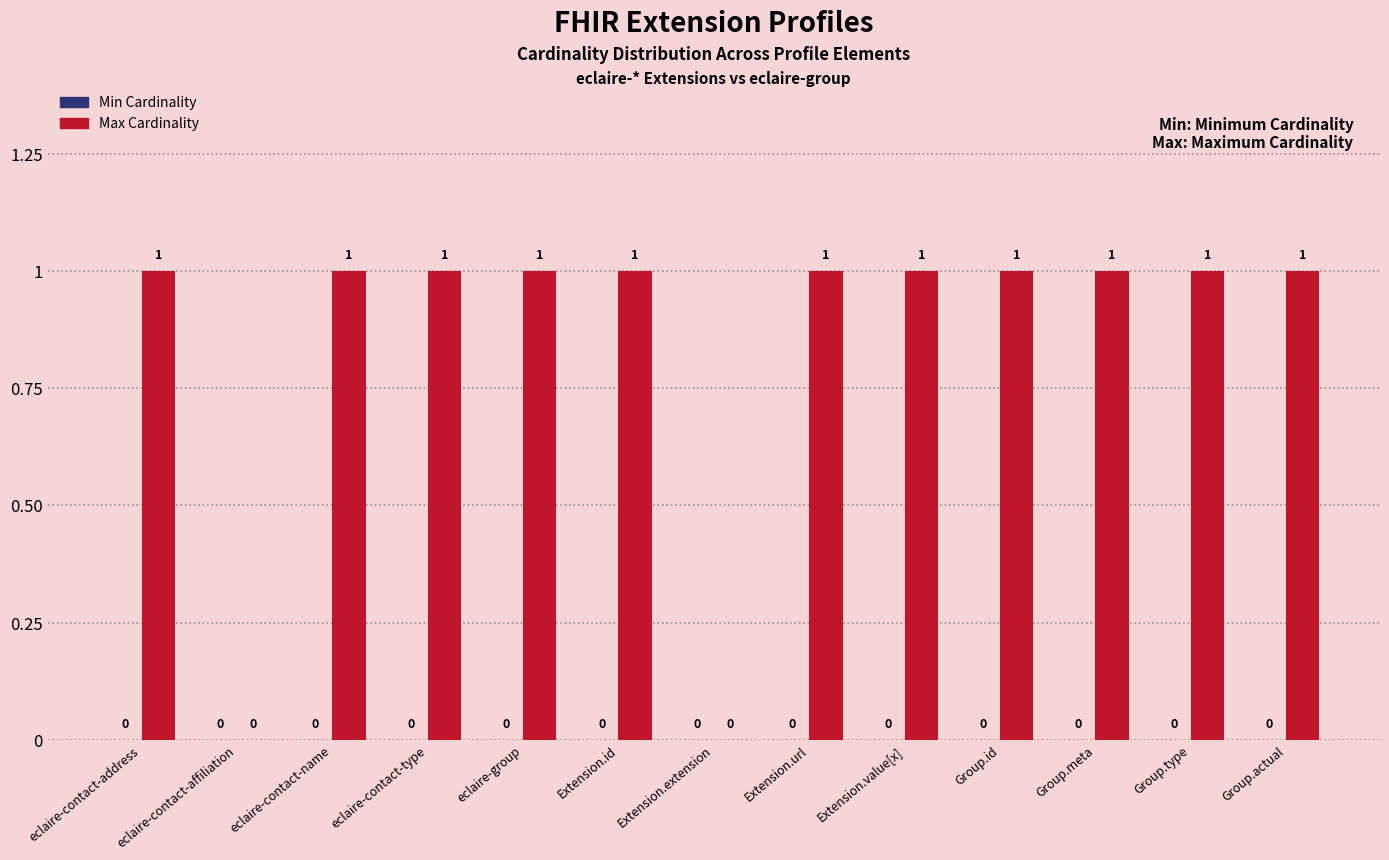

Approximately how many times larger is the value at Extension.id compared to Group.actual?

1.0